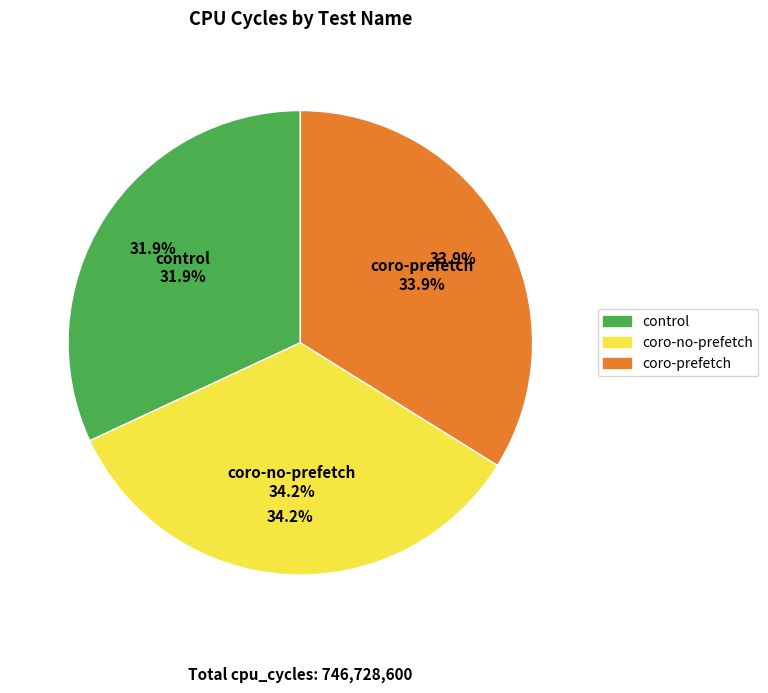

The coro-no-prefetch slice represents 44% of the pie. True or false?

False